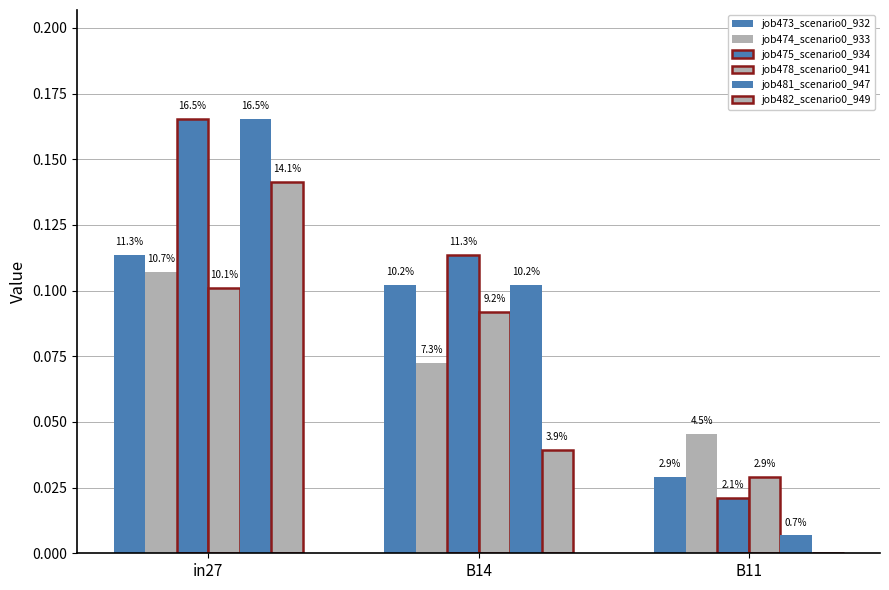

Which category has the highest value in the job475_scenario0_934 series?

in27